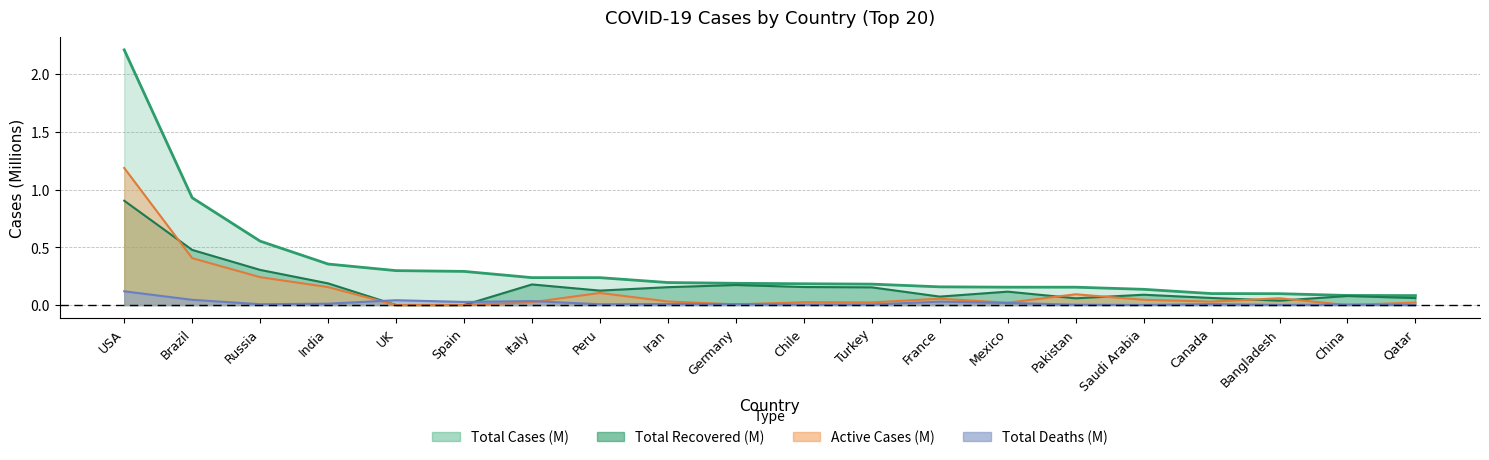

True or false: Total Cases and Total Recovered cross at least once.

False